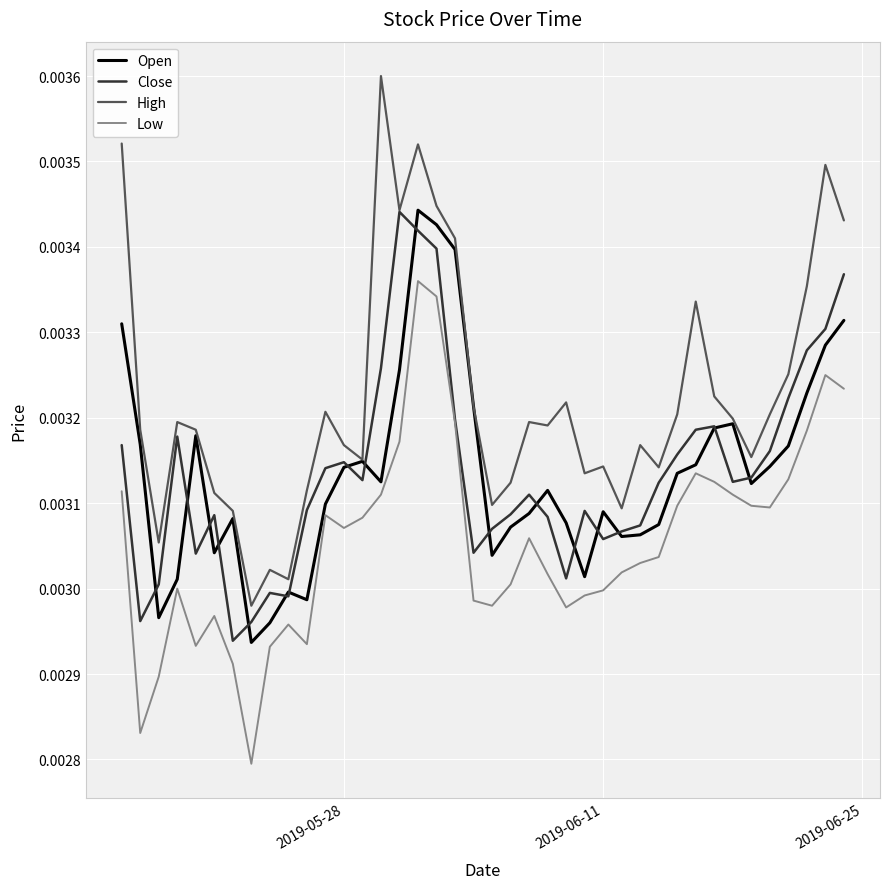

Which series has the largest total across all categories?

High